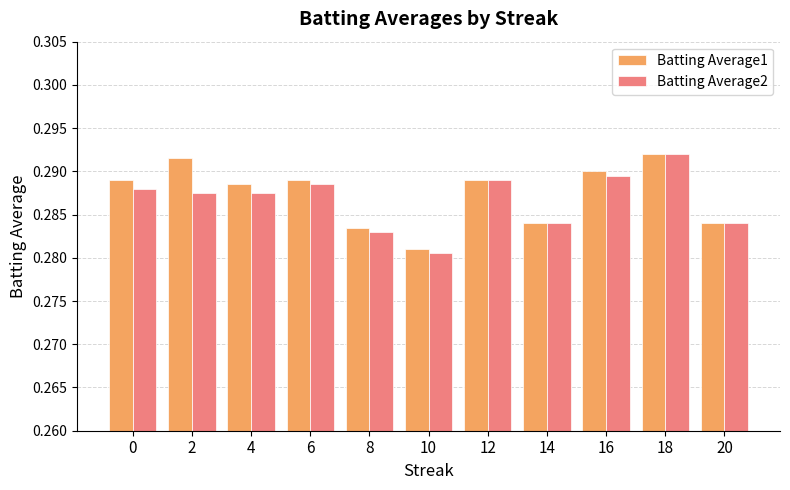

Rank the series at 10 from lowest to highest value.

Batting Average2, Batting Average1